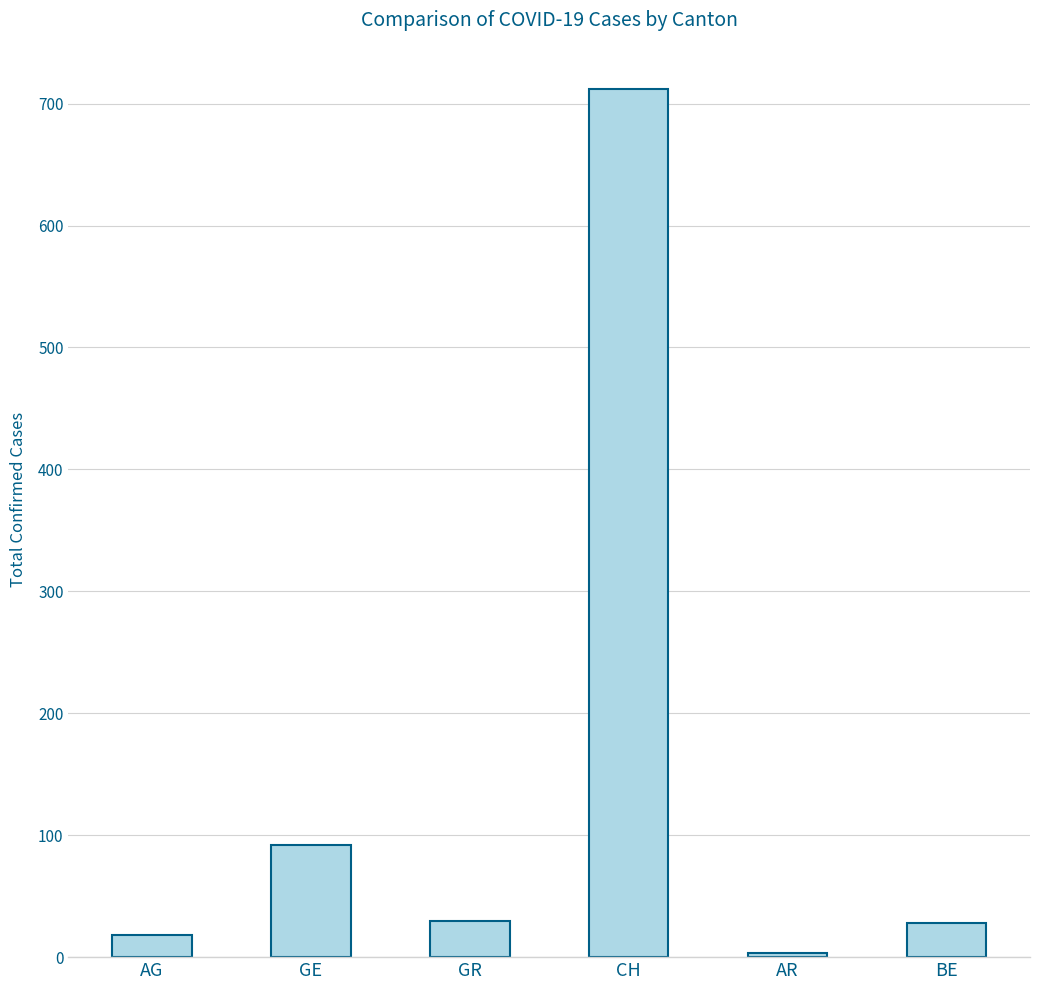

At which category does the chart reach its peak across all series?

CH